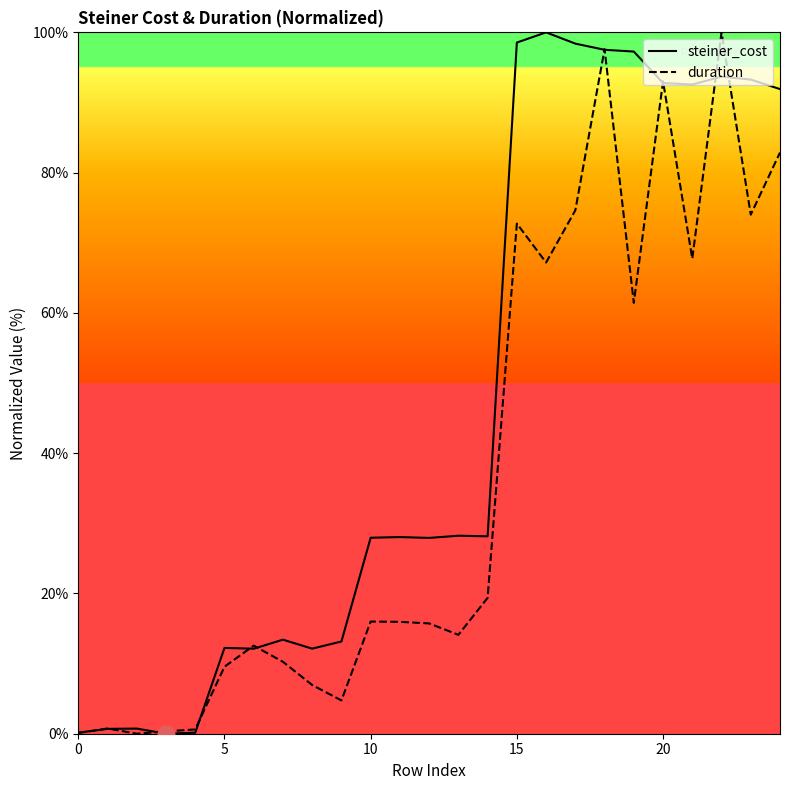

How many categories are shown in the chart?

25